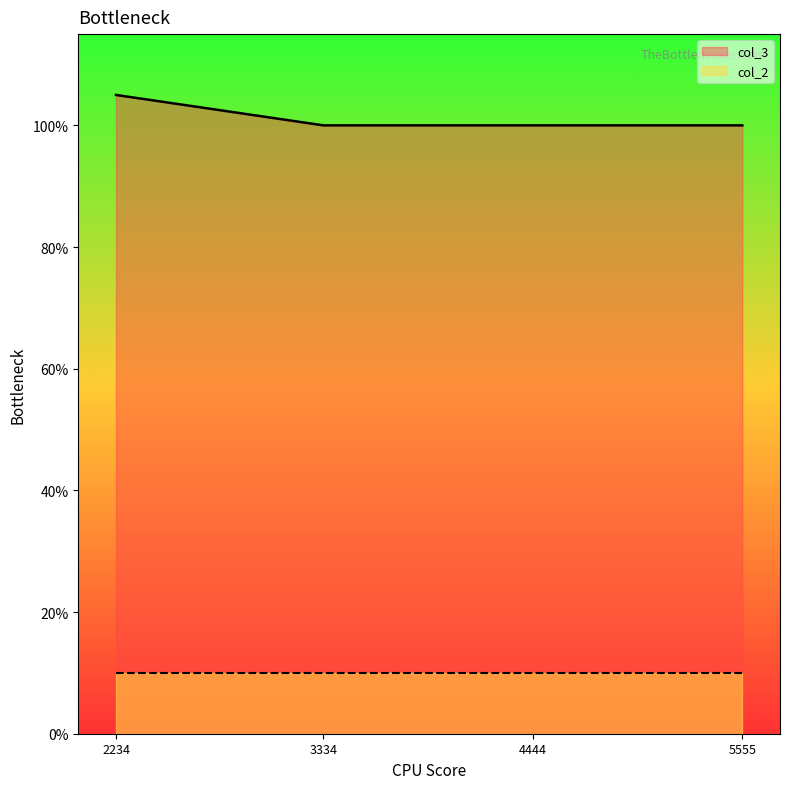

True or false: the data shows 105 at 2234.

True